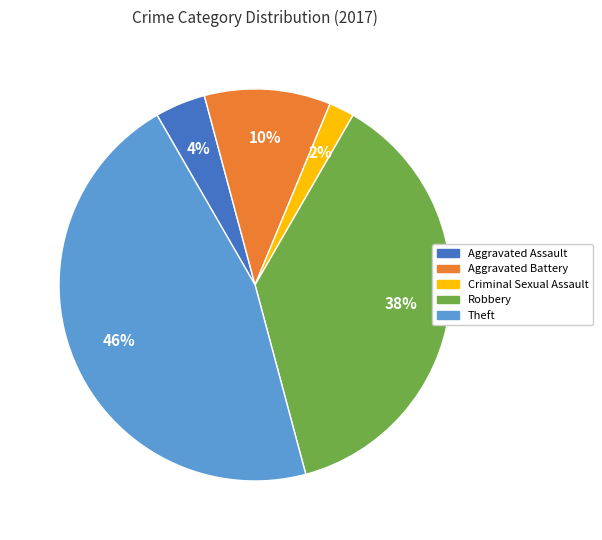

To the nearest percent, what portion does Aggravated Assault represent?

4%